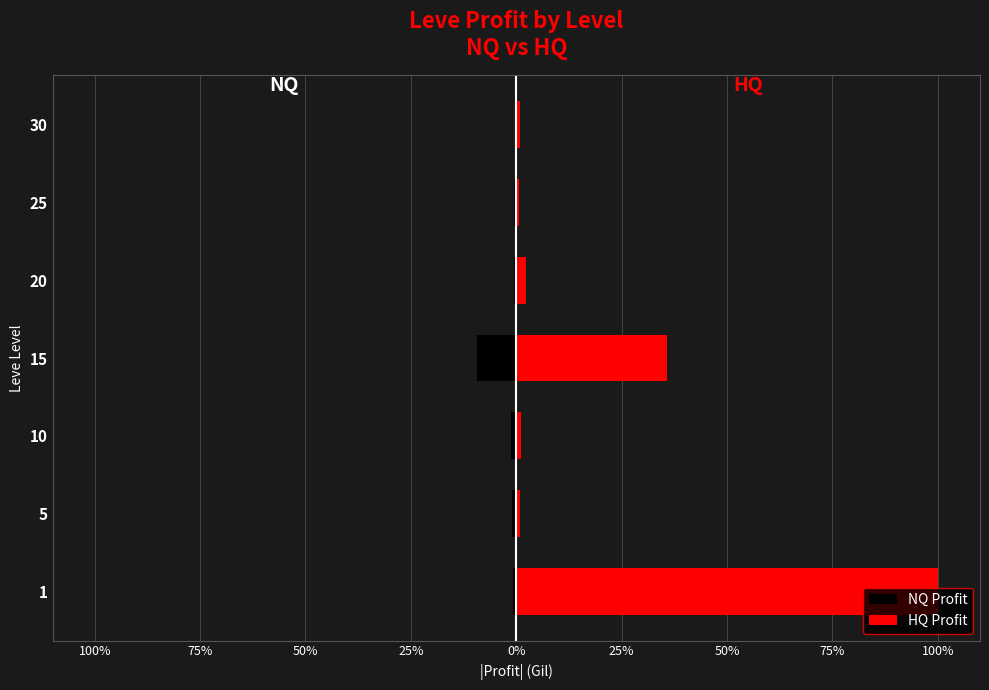

Is it true that NQ Profit equals -227.1 at 25%?

False